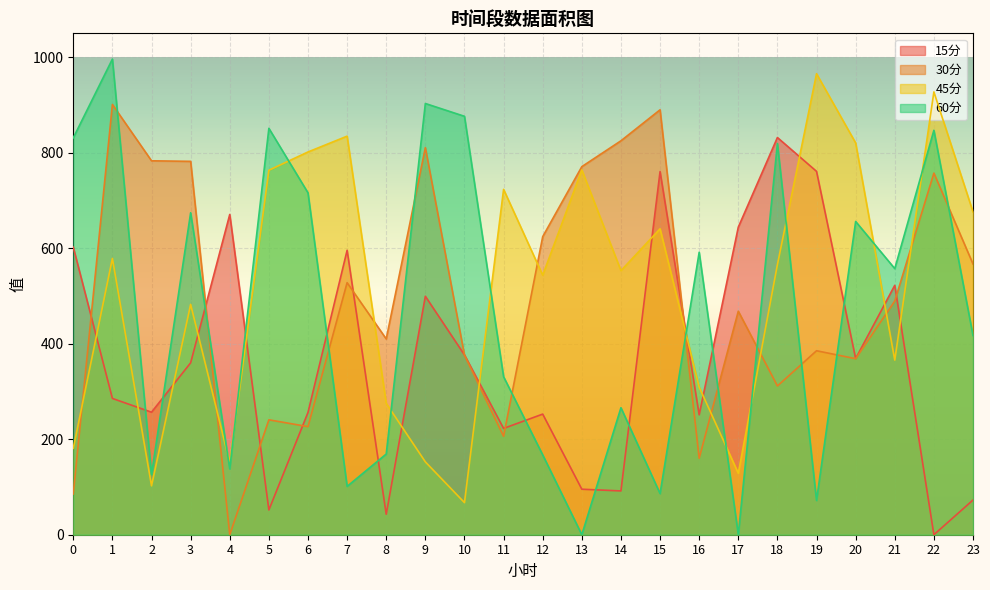

Is the value of 45分 at 13 greater than the value of 60分 at 11?

Yes